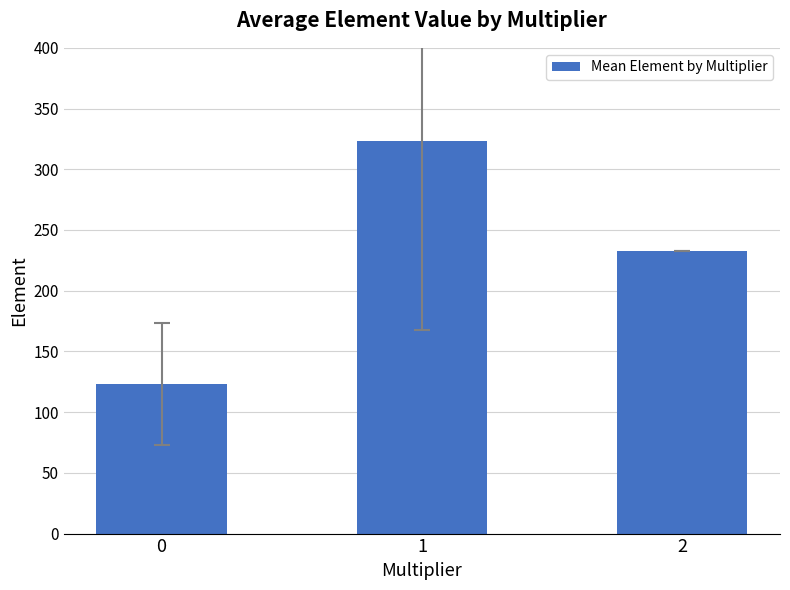

List the labels in order of value, largest first.

1, 2, 0